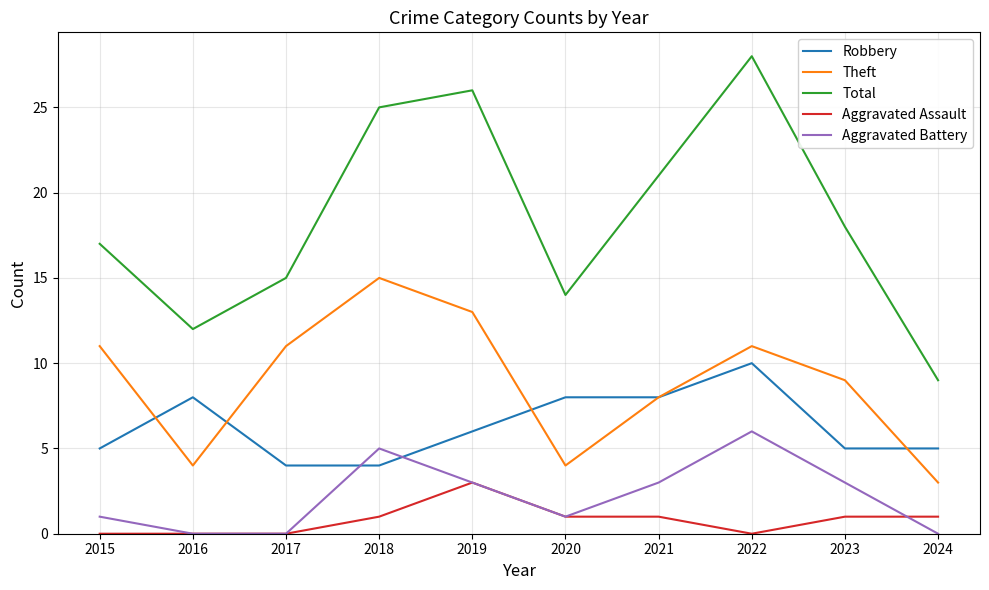

Read the Robbery value at 2016.

8